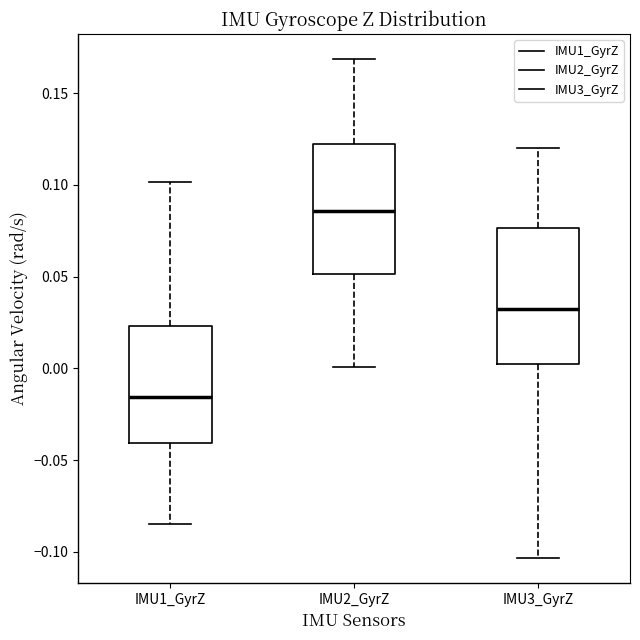

Which box's median line is the lowest?

IMU1_GyrZ